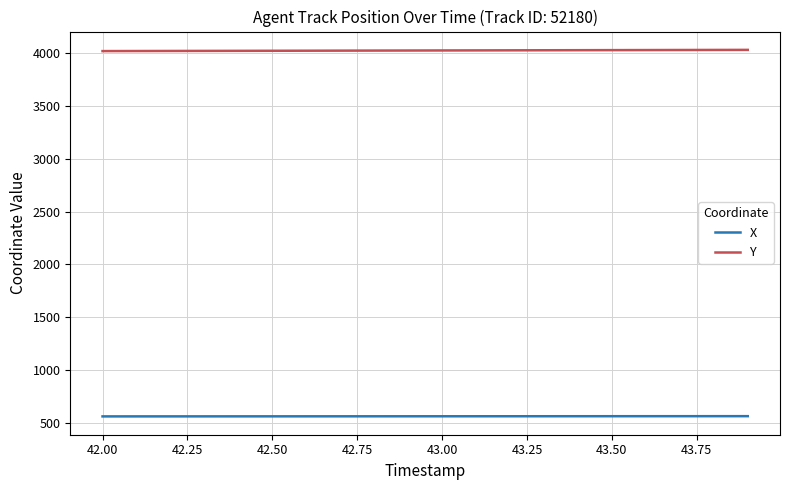

What is the maximum value for Y?

4031.9